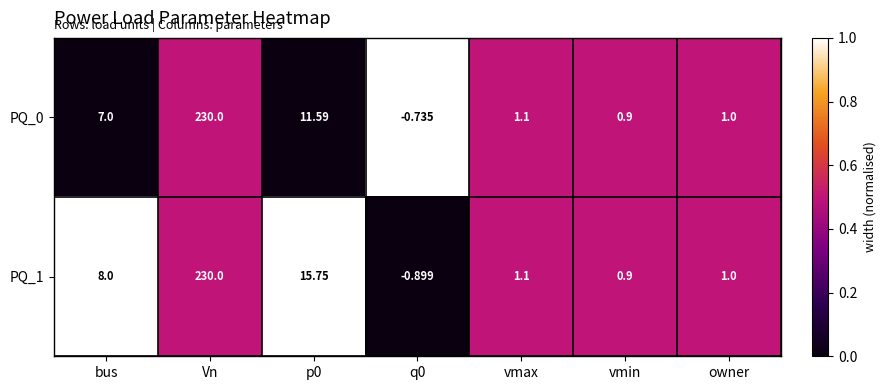

Which category has the highest value across all series?

Vn